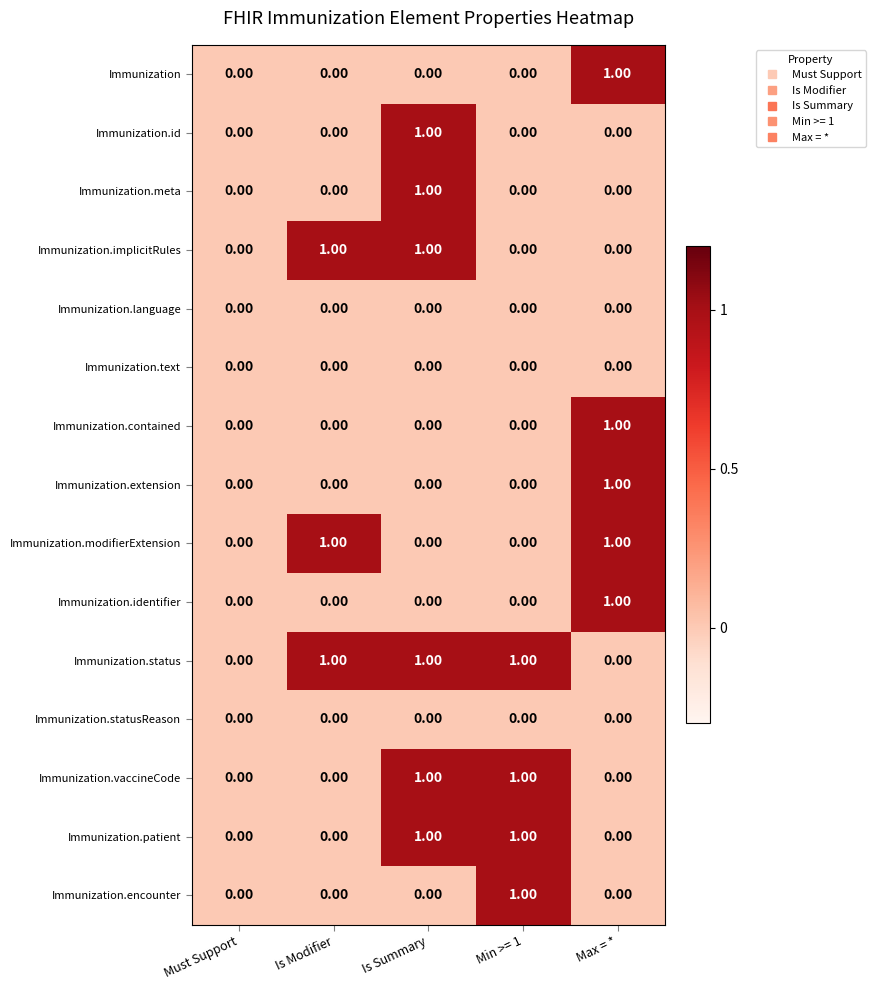

At which category is the sum across all series the highest?

Is Summary